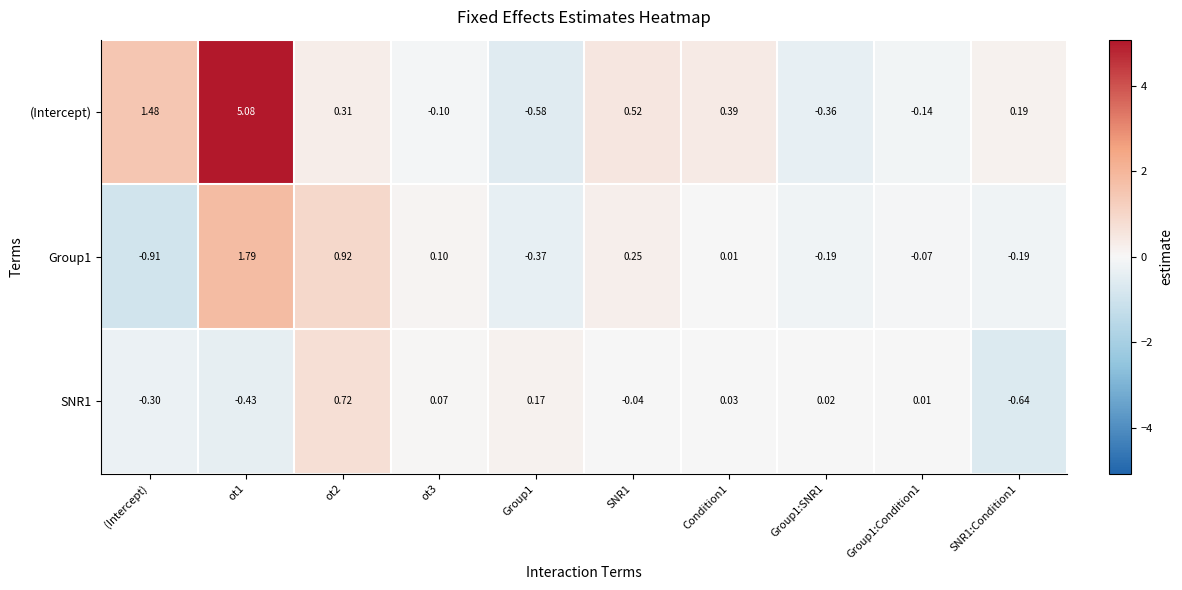

Count the number of data series in this chart.

3